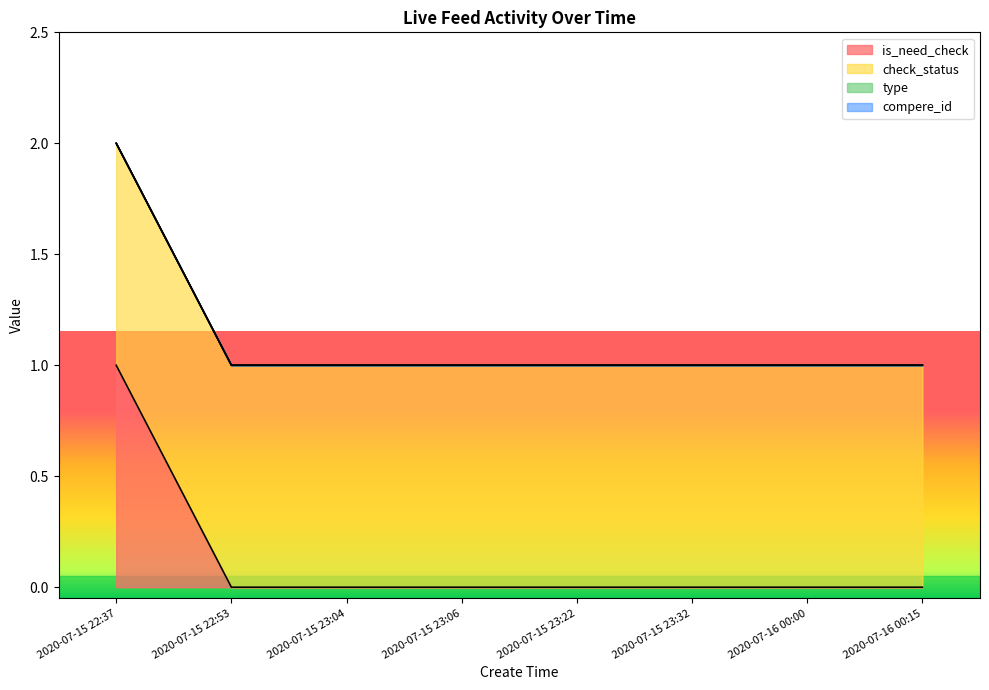

How many lines are shown in the chart?

4